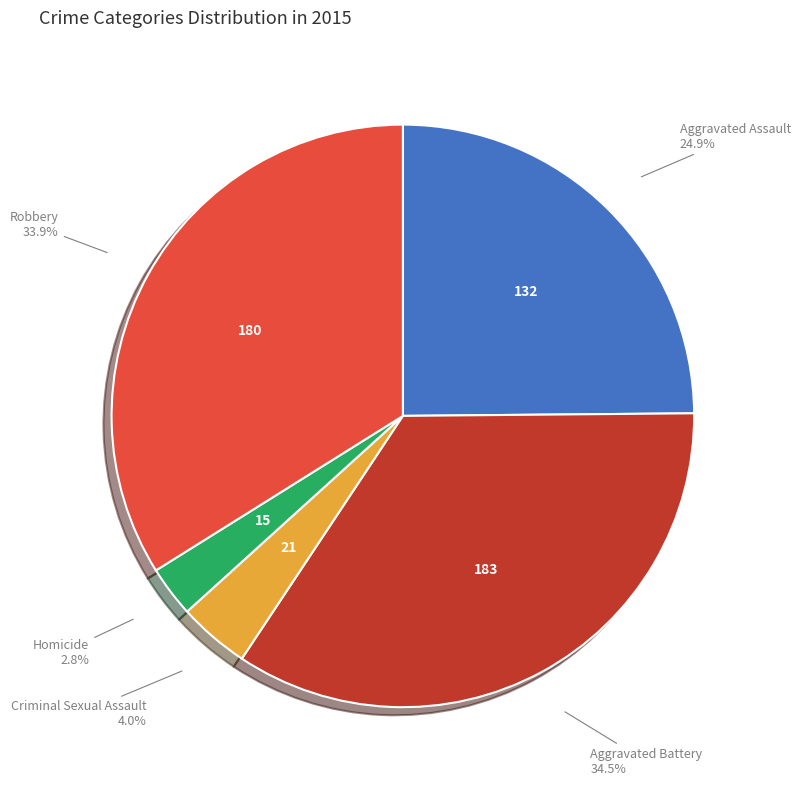

Approximately how many times larger is the value at Aggravated Battery compared to Robbery?

1.0